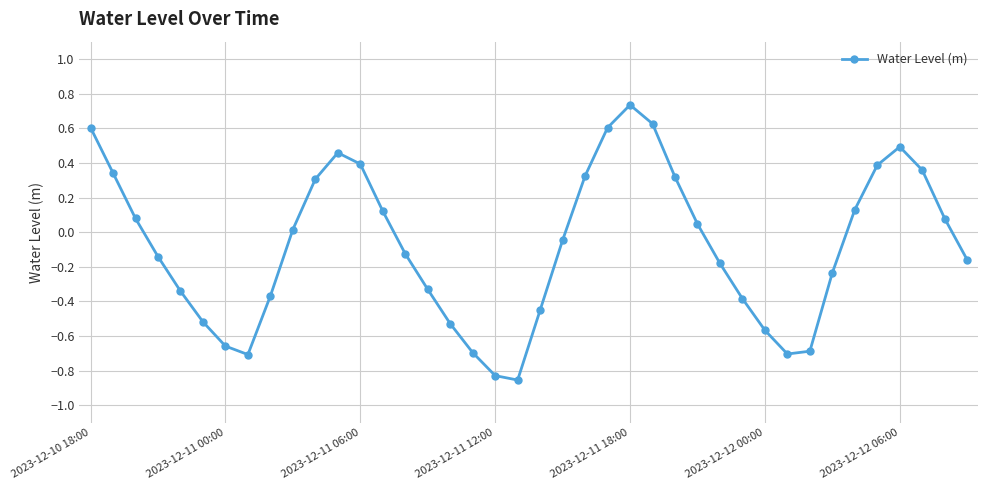

What is the sum of all values?

-3.1